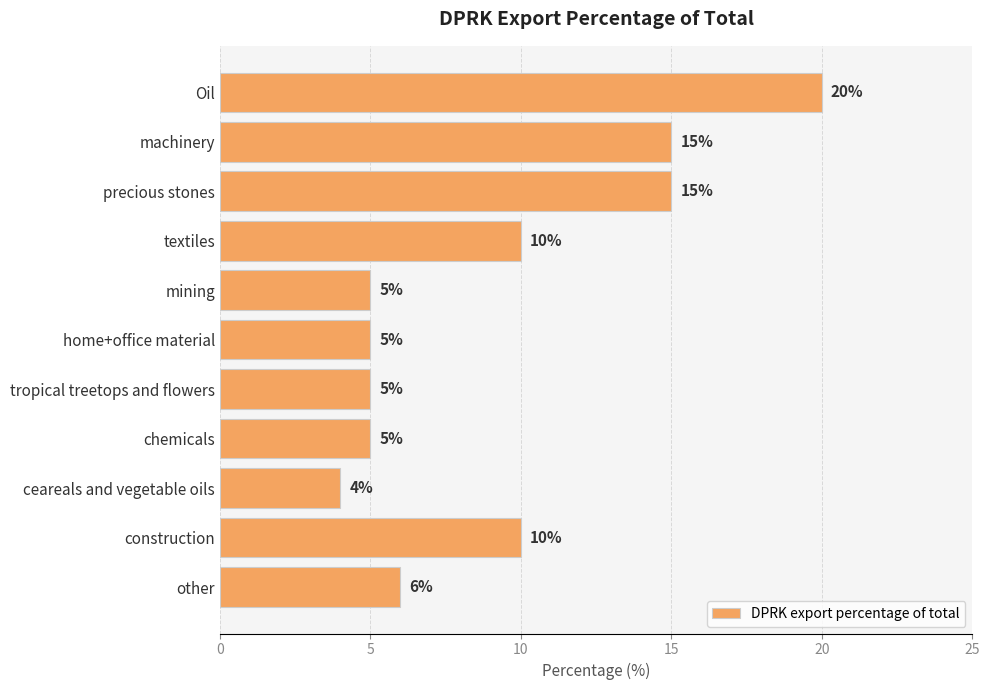

True or false: the data shows 5 at home+office material.

True